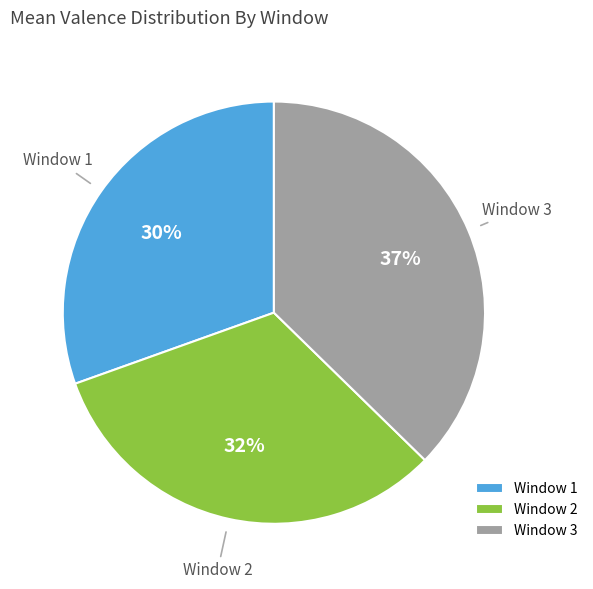

Which has a higher value, Window 3 or Window 2?

Window 3